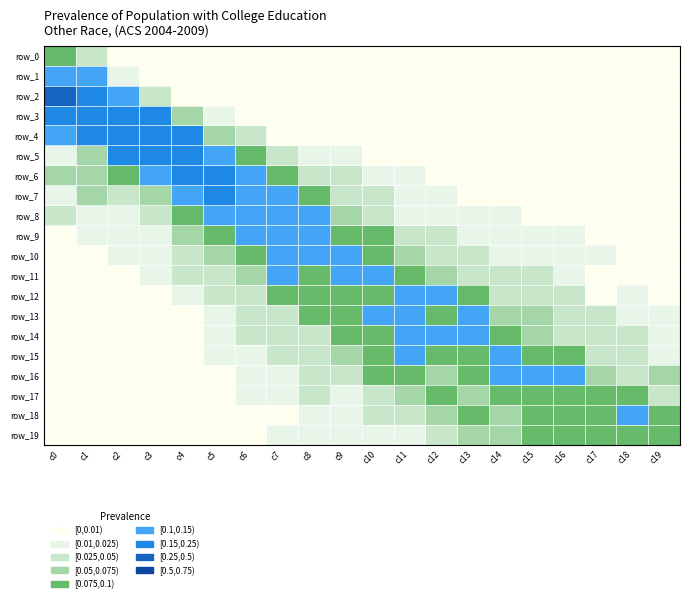

Count the number of data series in this chart.

20